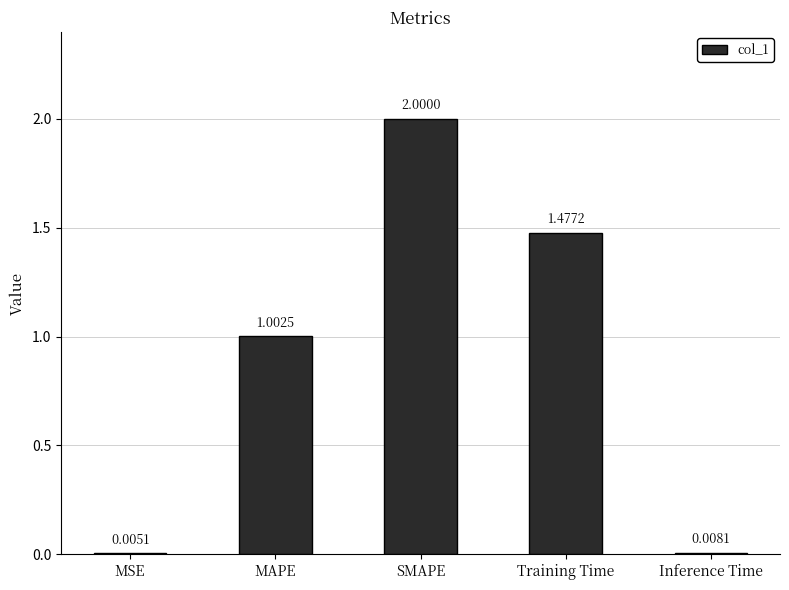

Which label corresponds to the largest value in the chart?

SMAPE